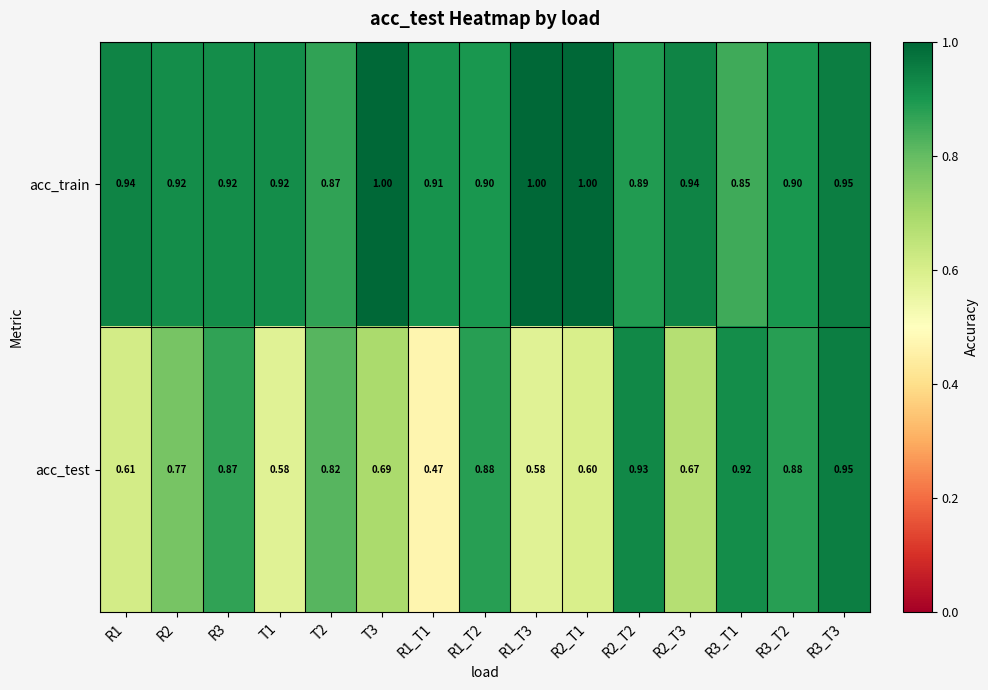

Which series has the largest total across all categories?

acc_train